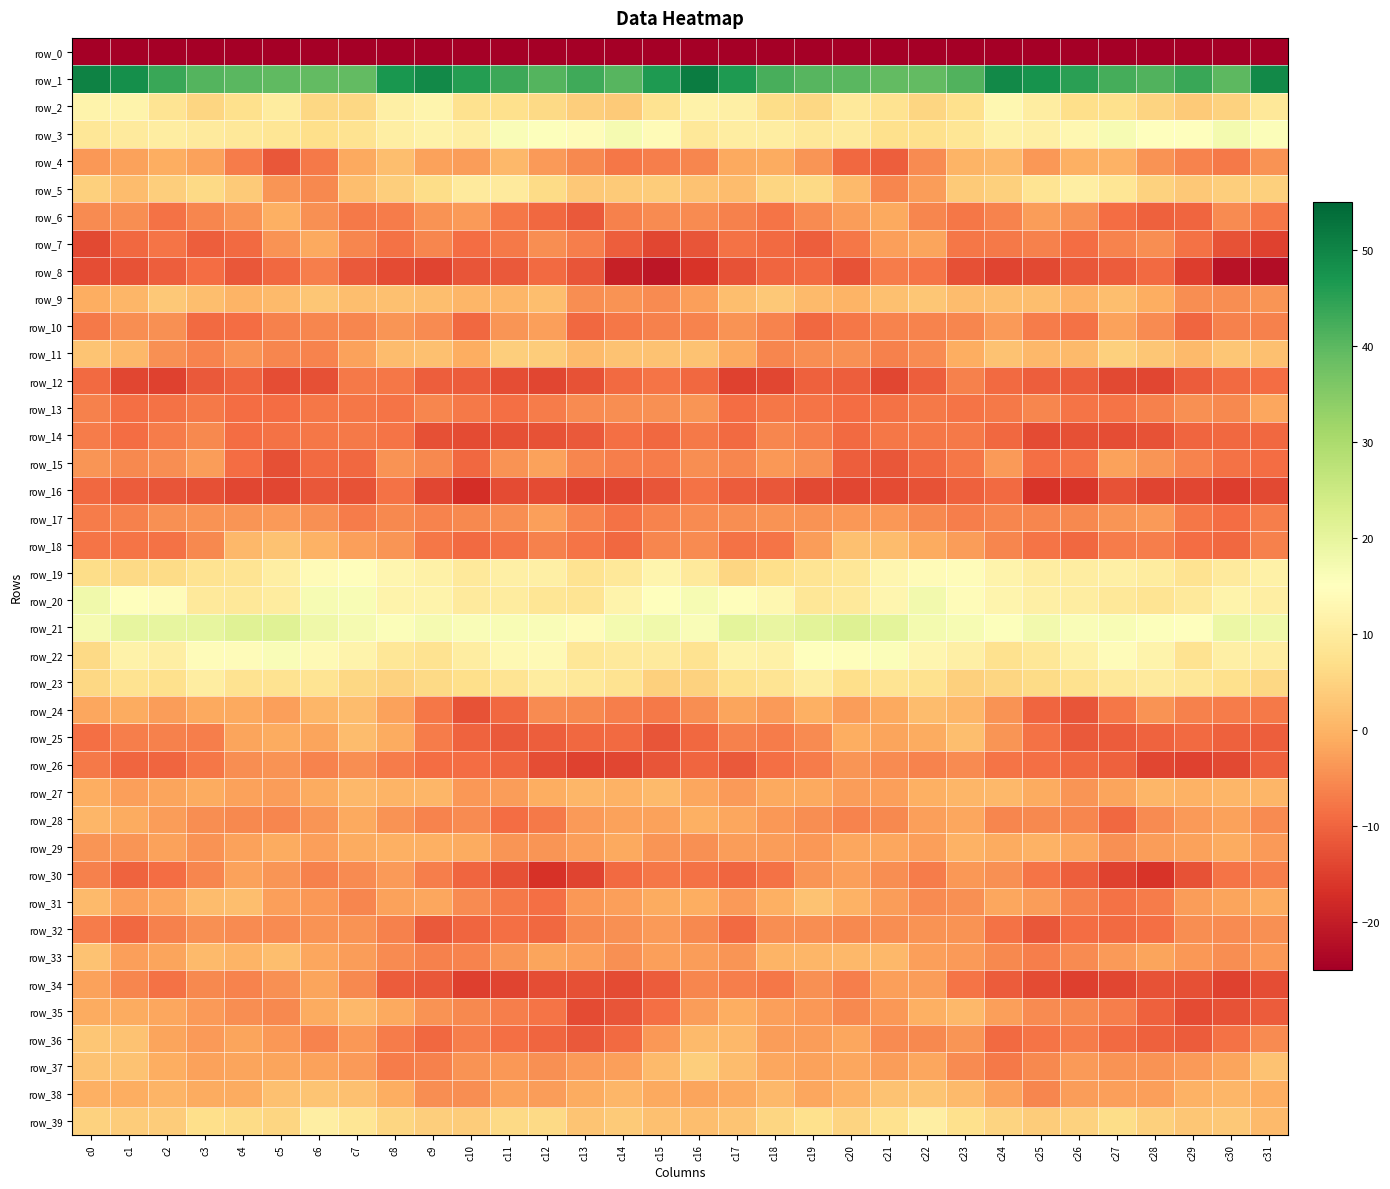

Which series has the widest spread of values?

row_0